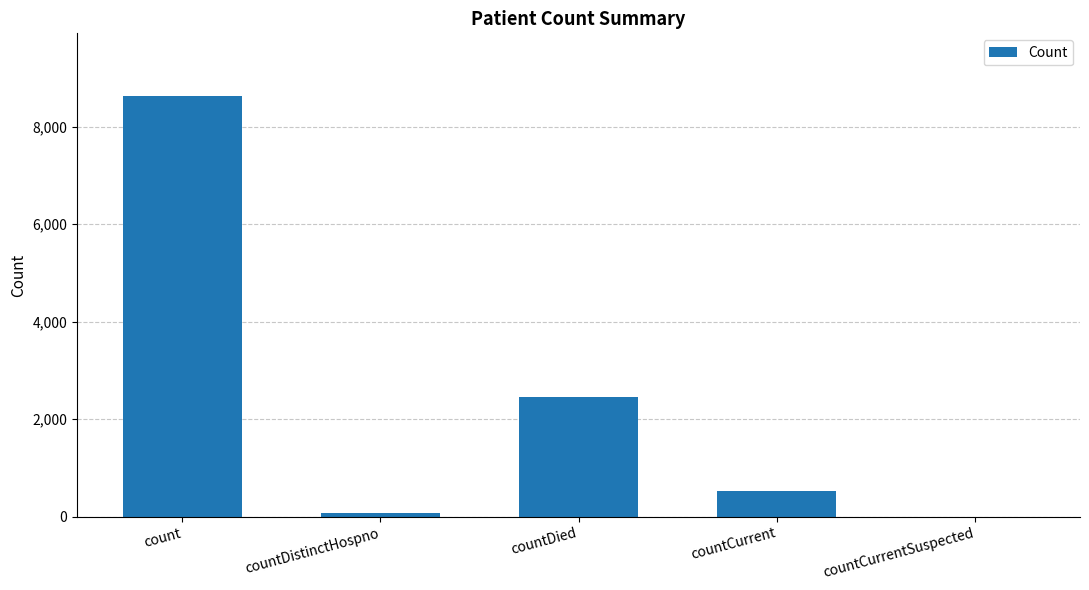

What is the difference between the values at countDied and countCurrentSuspected?

2459